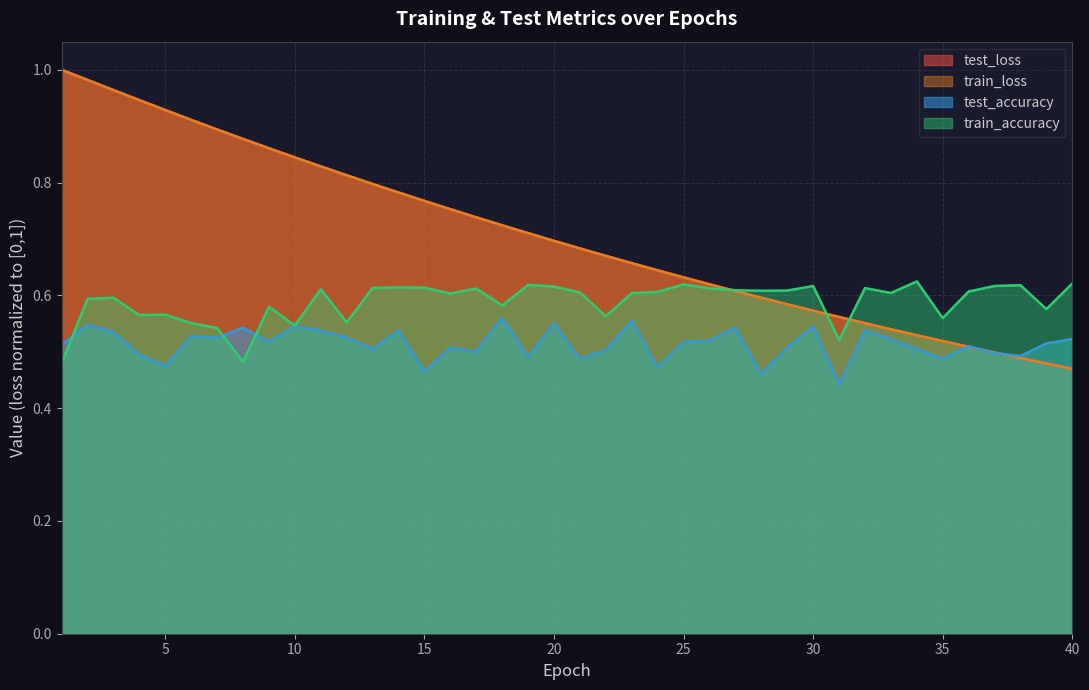

What is the value of the train_loss point at the 19th from the left?

0.7